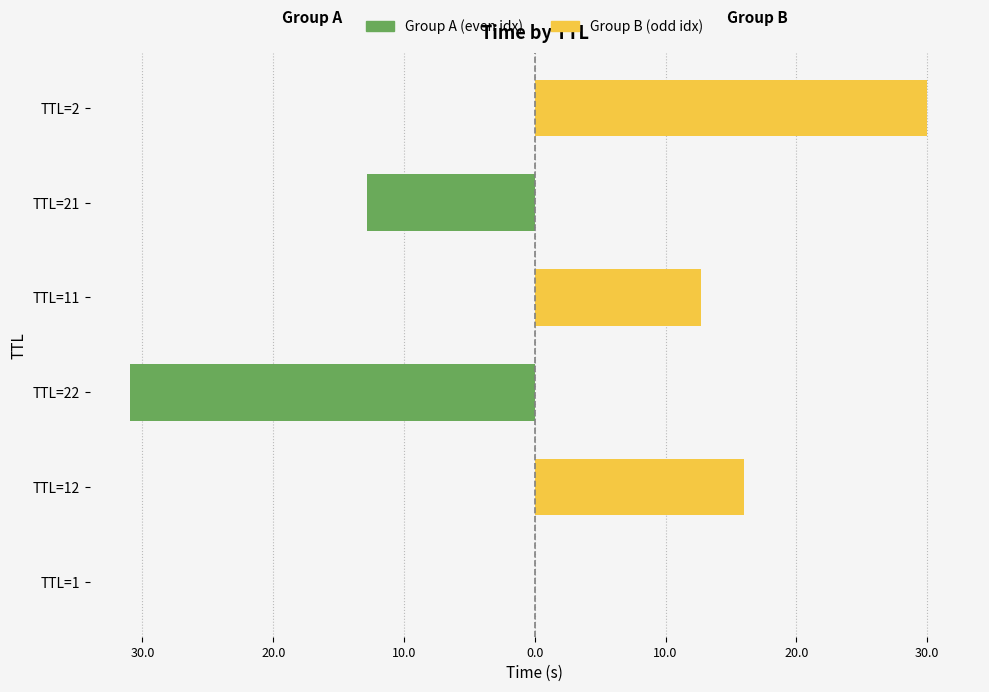

How many bars are there in each group?

2